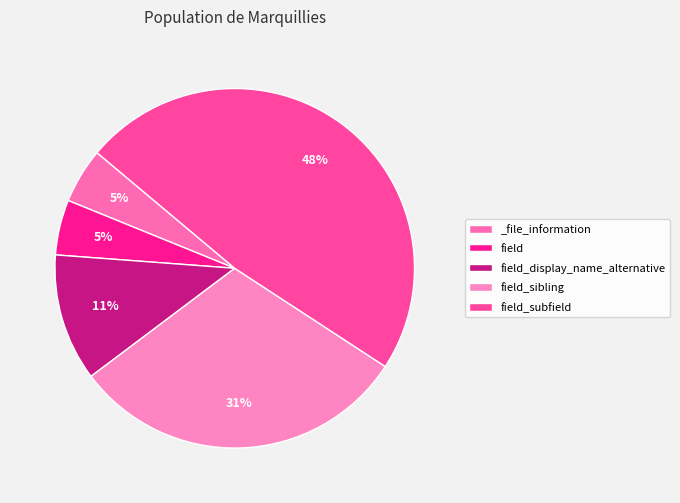

To the nearest percent, what percentage of the pie is field_sibling?

31%